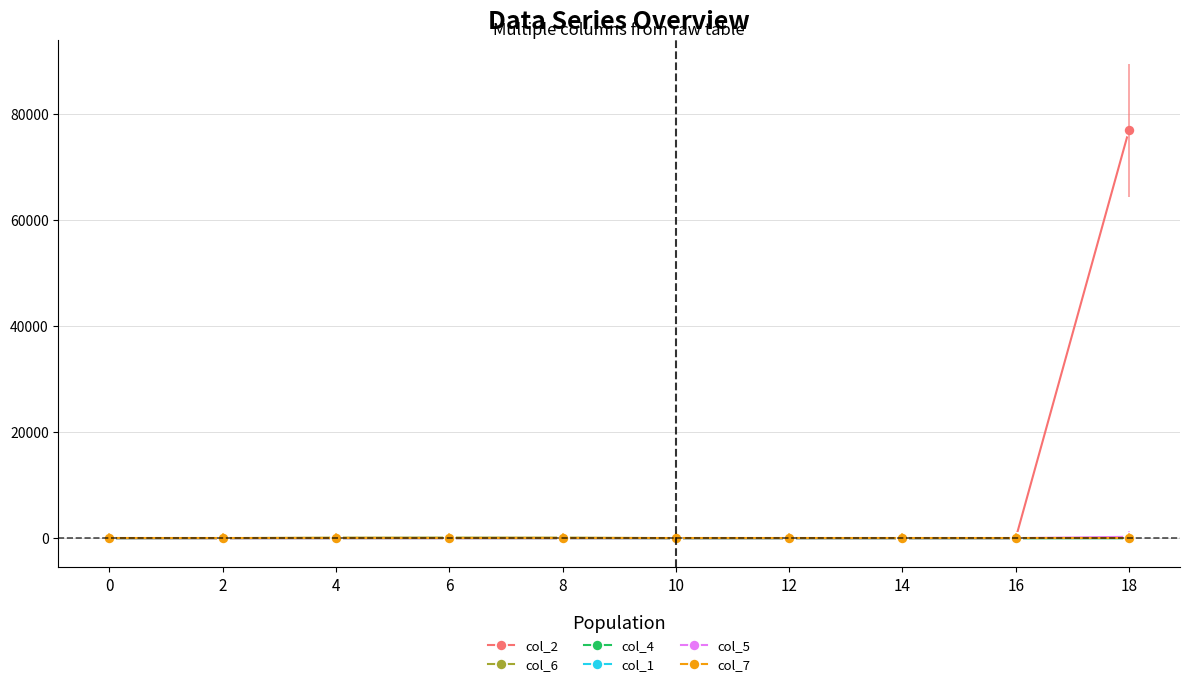

The col_2 series shows 0 at 0. True or false?

True